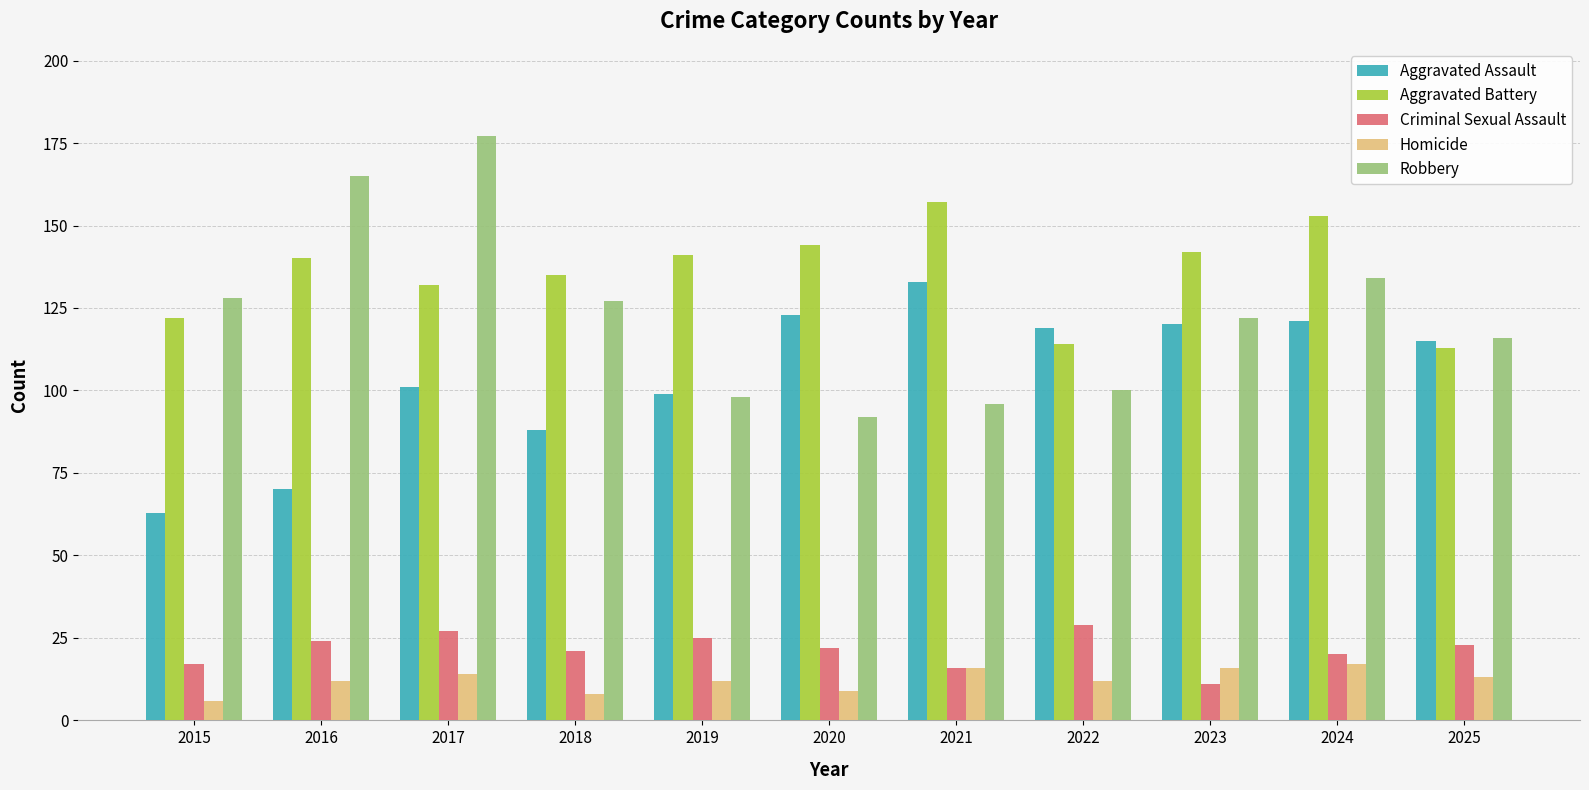

Rank the series by their maximum value, from lowest to highest.

Homicide, Criminal Sexual Assault, Aggravated Assault, Aggravated Battery, Robbery